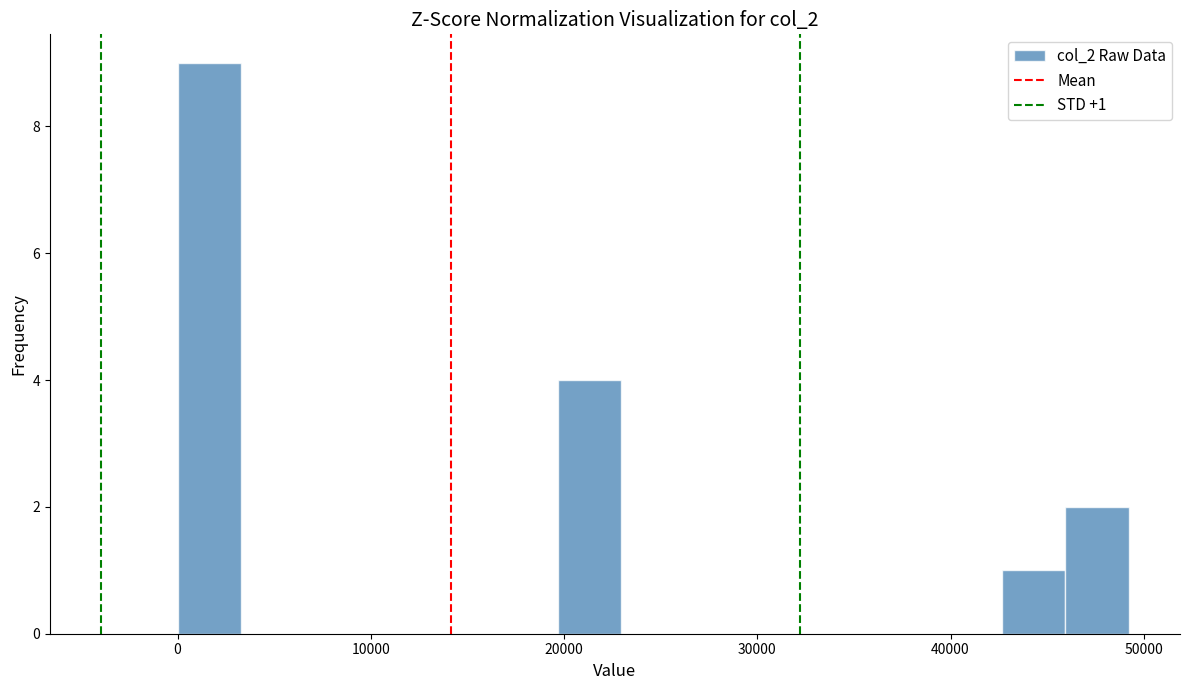

Around what value on the x-axis is the tallest bar? Give the approximate position of its centre, as read against the axis.

2000